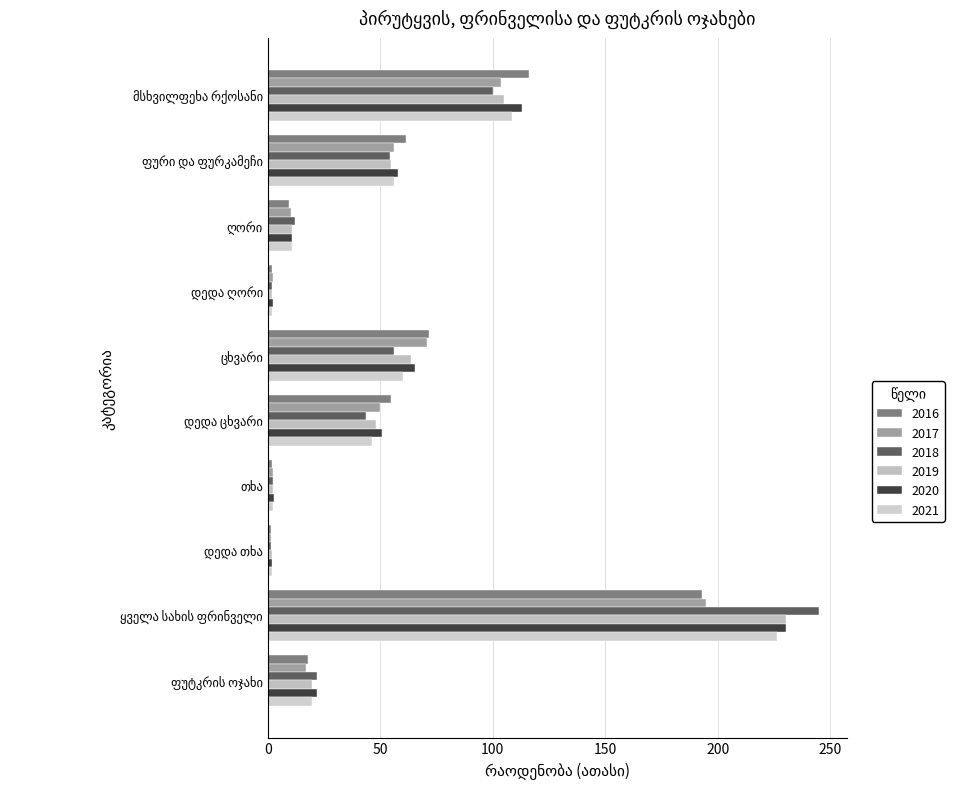

What is the label of the 4th bar from the left?

დედა ღორი